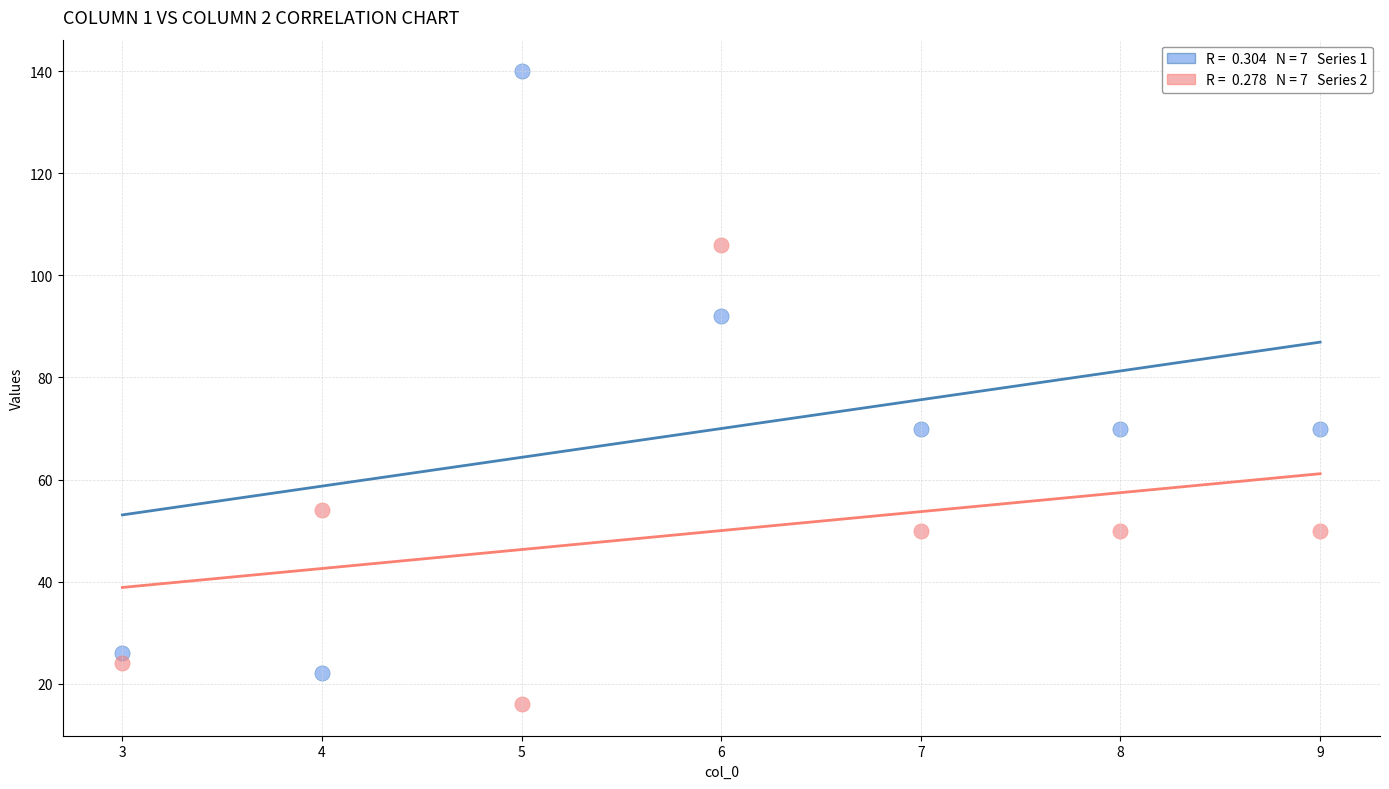

Across all data points, what is the range of Y values (max minus min)?

124